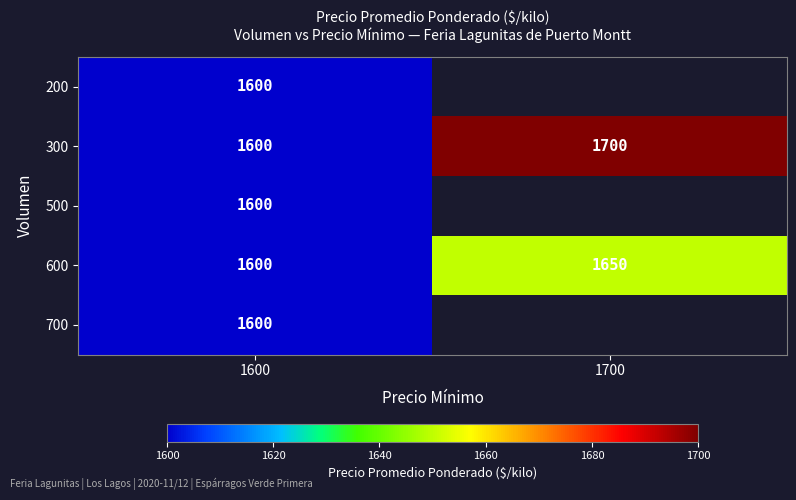

What is the minimum value for 300?

1600